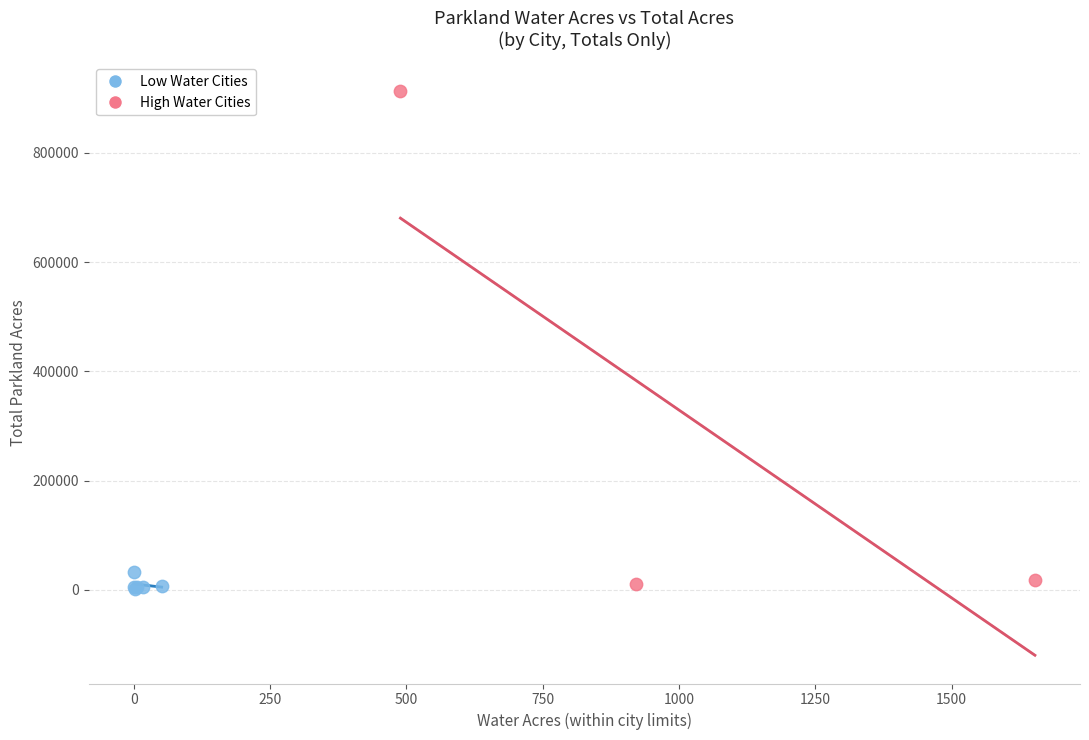

Which series has the largest Y range (max minus min)?

High Water Cities